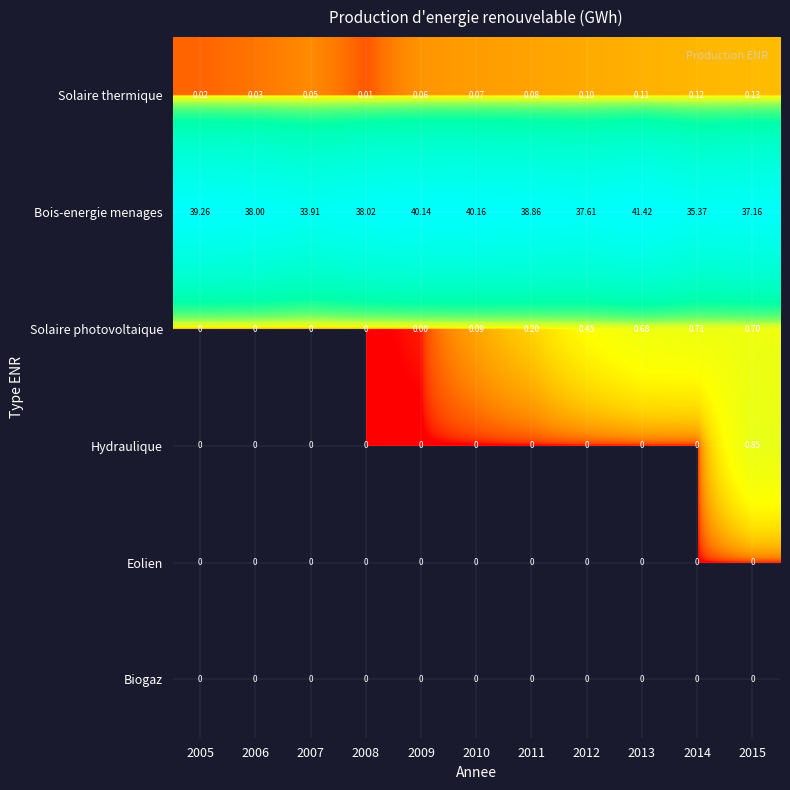

Which series changed the most between 2005 and 2009?

Bois-energie menages